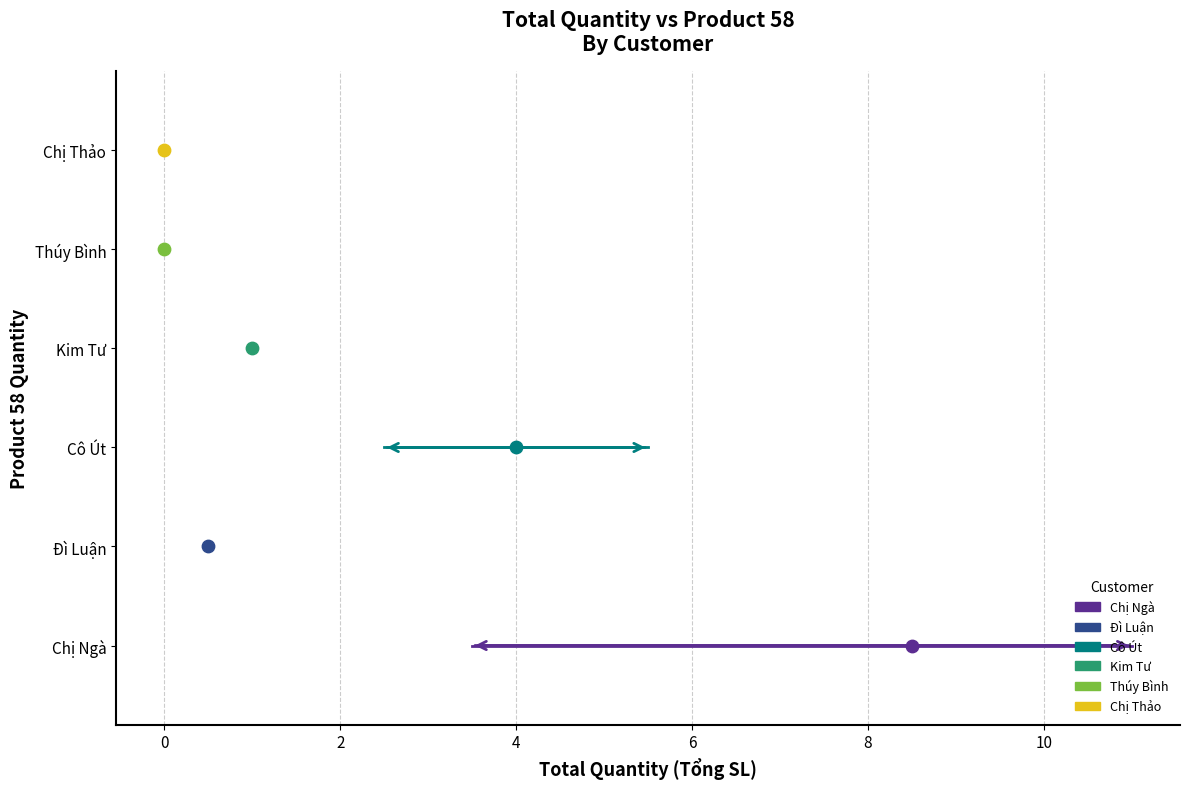

What are all the series names shown in the legend?

Chị Ngà, Đì Luận, Cô Út, Kim Tư, Thúy Bình, Chị Thảo